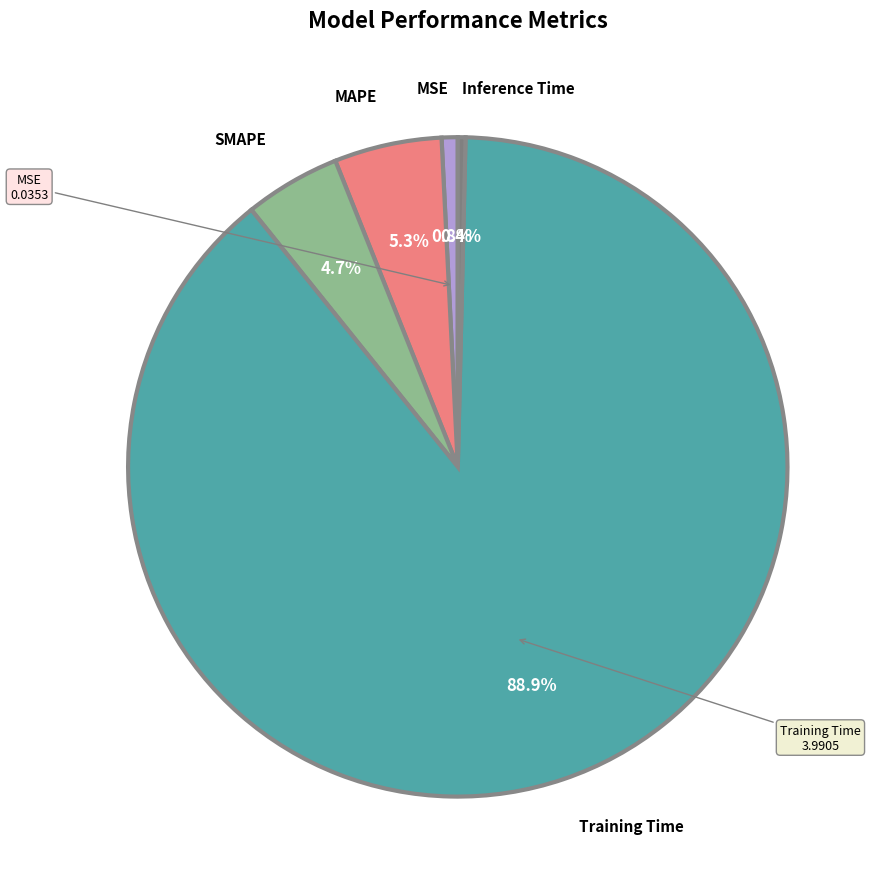

What is the majority slice?

Training Time